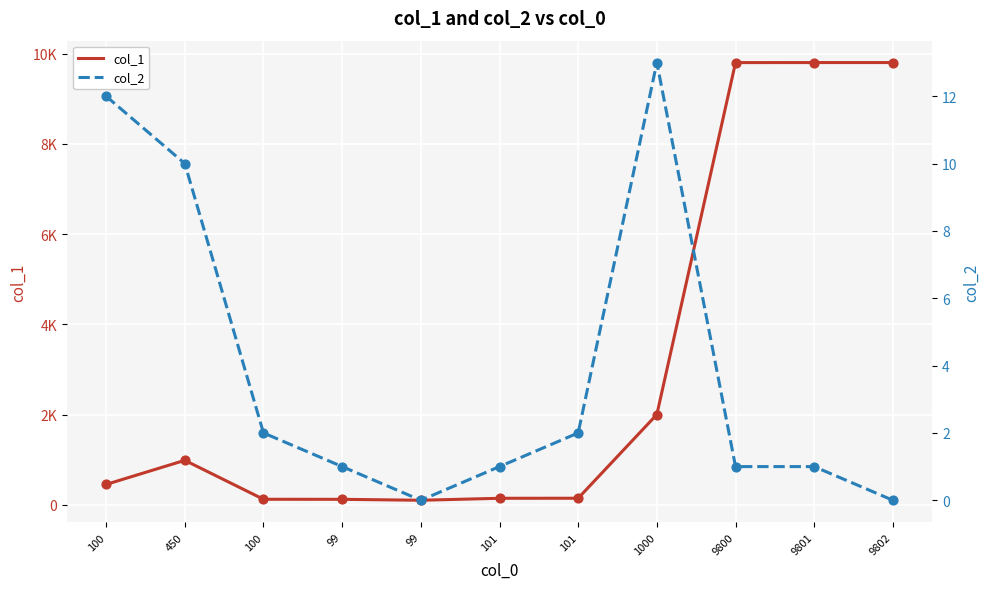

What is the total value across all series at 99?

121